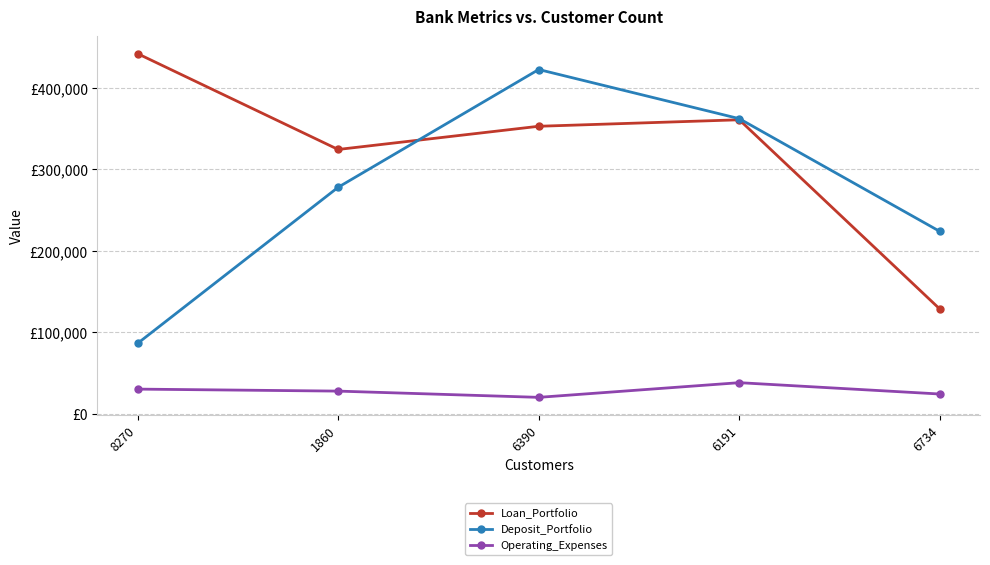

What is the label of the 1st point from the right?

6734